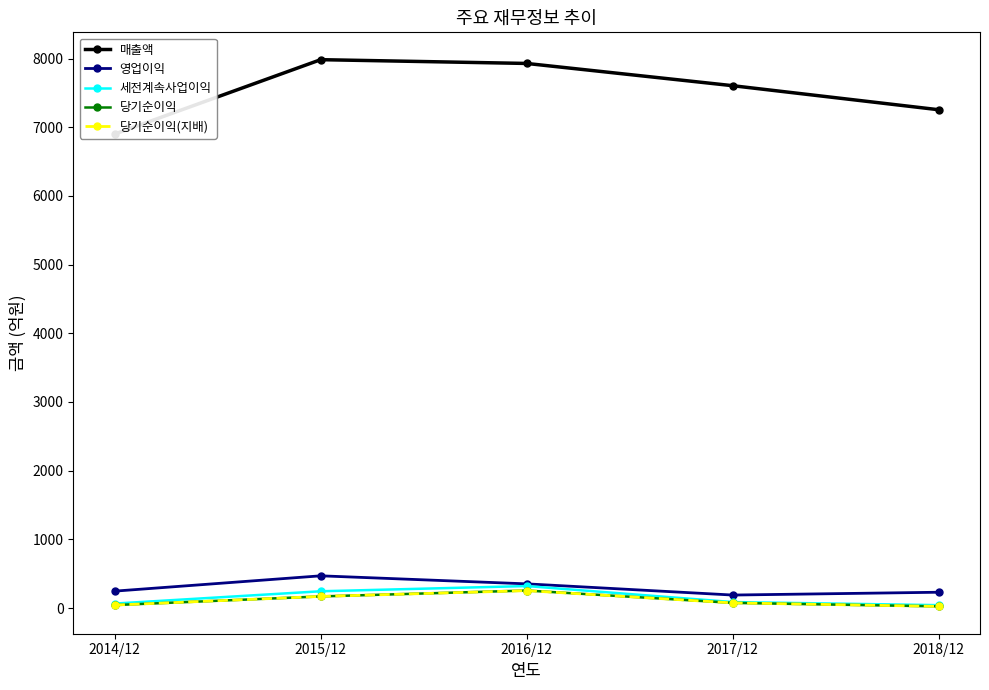

What is the difference between the 당기순이익(지배) values at 2014/12 and 2016/12?

210